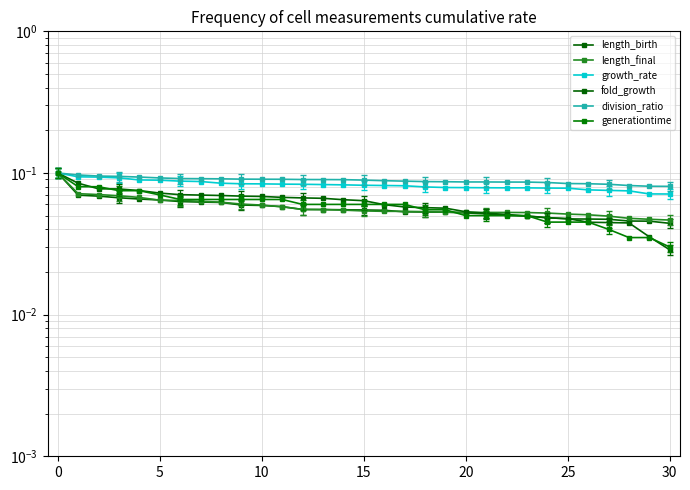

What is the label of the 23rd point from the left?

22